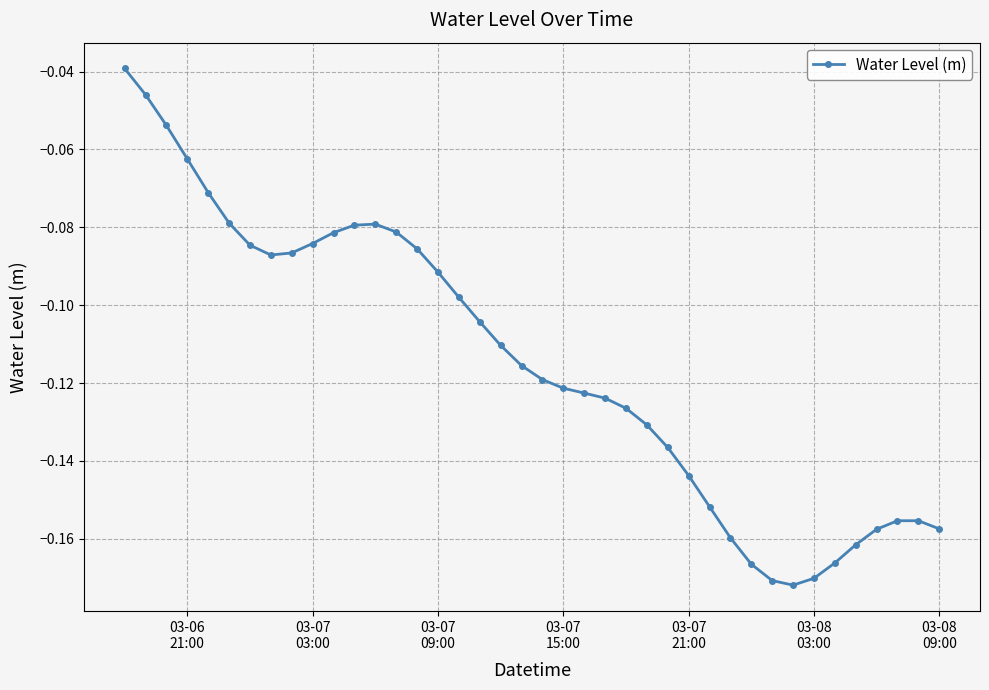

What is the sum of all values?

-4.6